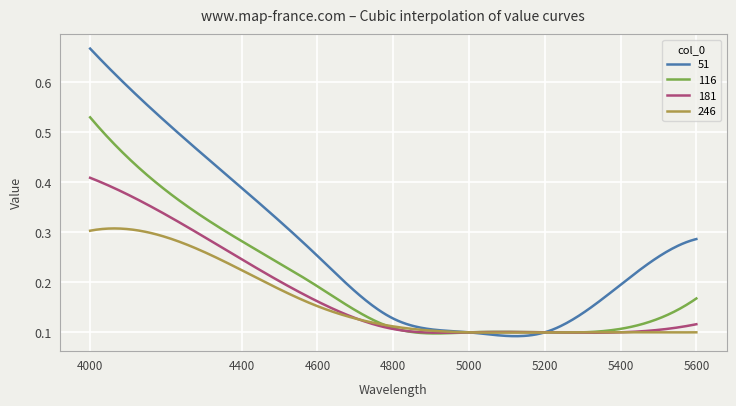

Rank the series by their maximum value, from highest to lowest.

51, 116, 181, 246